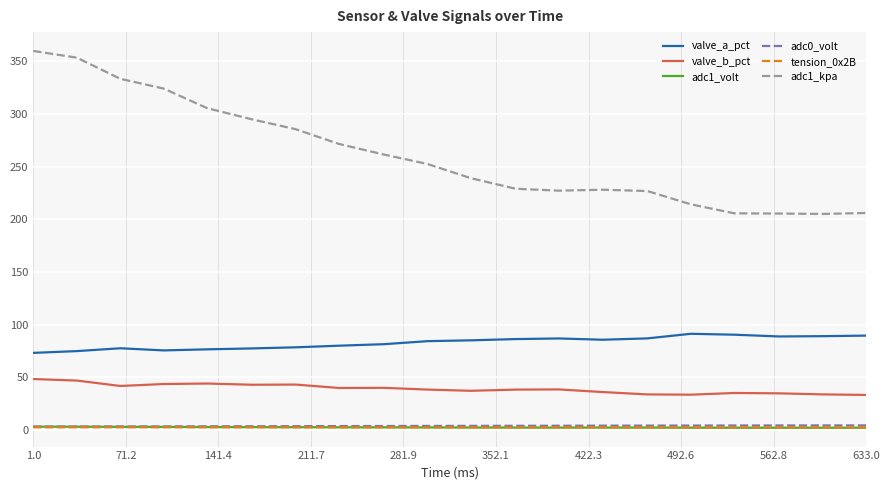

What are all the series names shown in the legend?

valve_a_pct, valve_b_pct, adc1_volt, adc0_volt, tension_0x2B, adc1_kpa